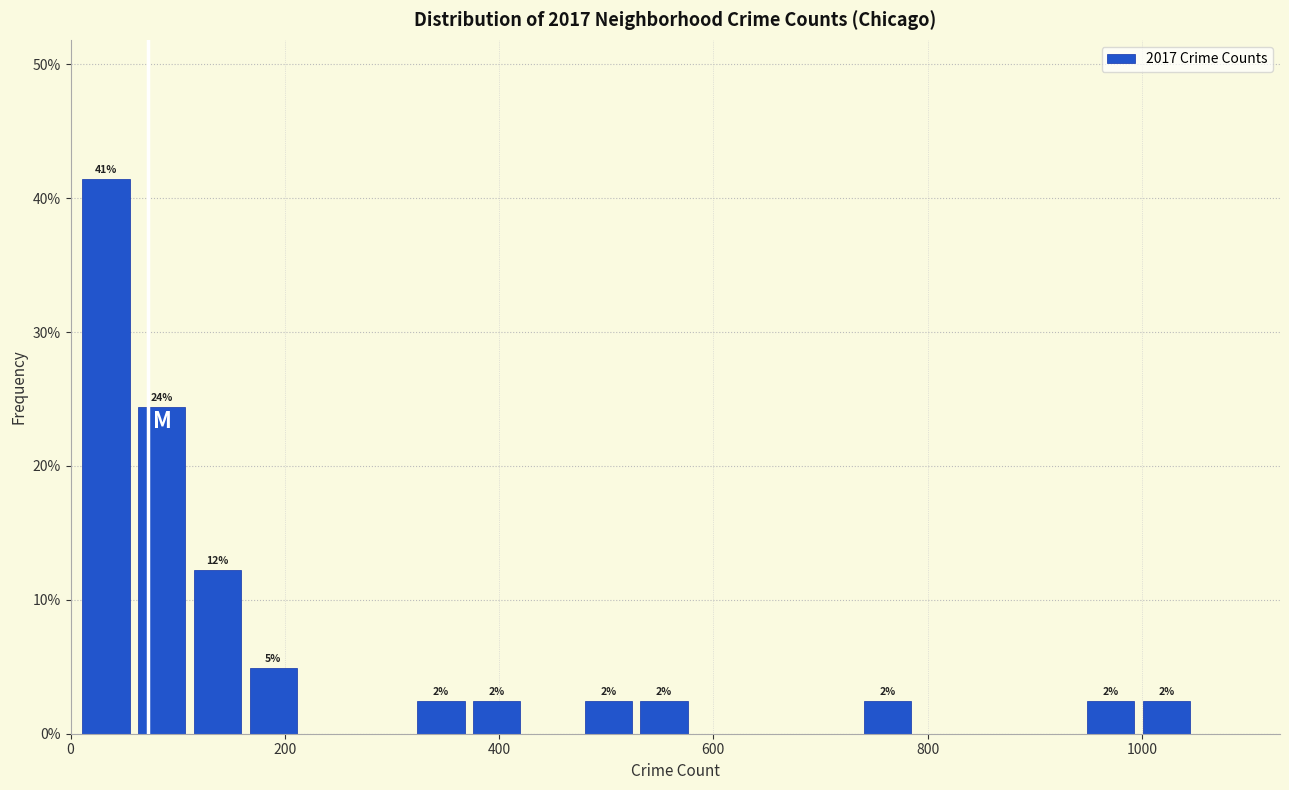

Read against the x-axis, roughly where is the centre of the tallest bar?

40